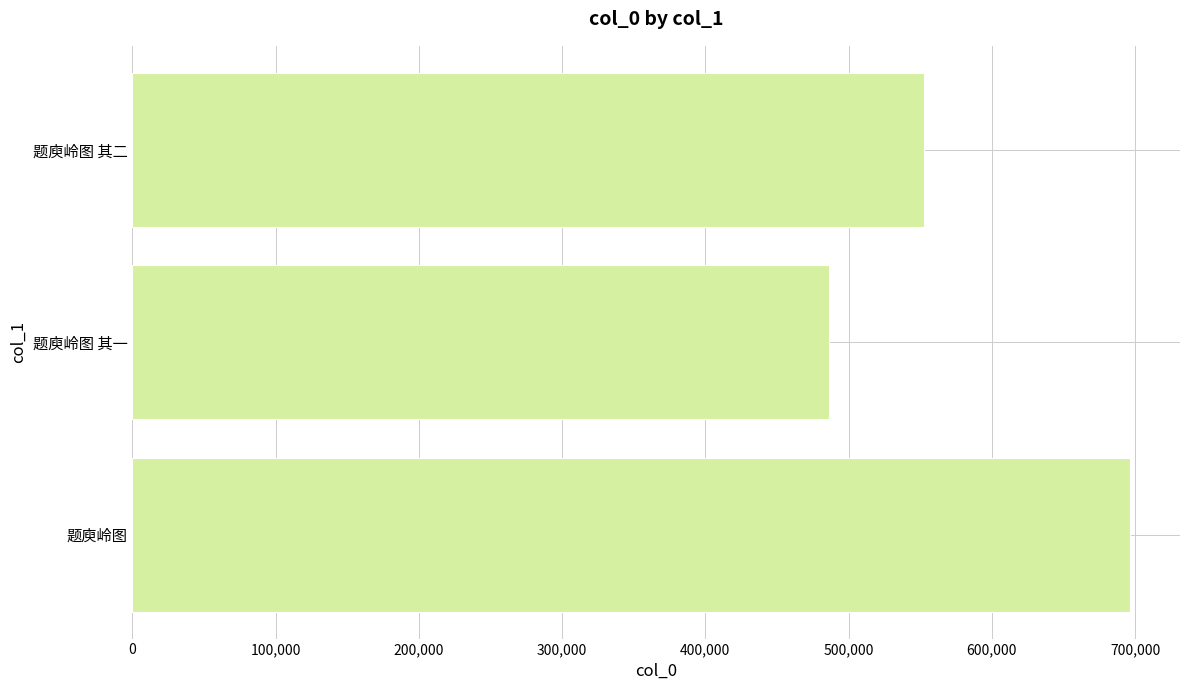

How many bars are there in total?

3